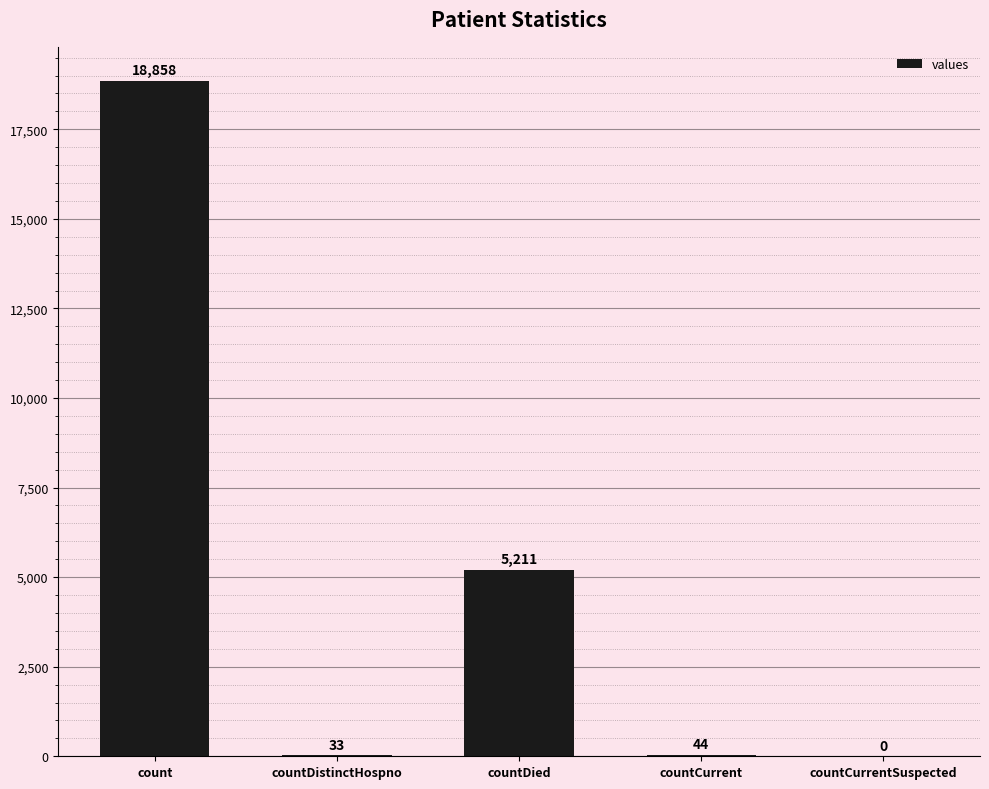

The value at count is 30268. True or false?

False